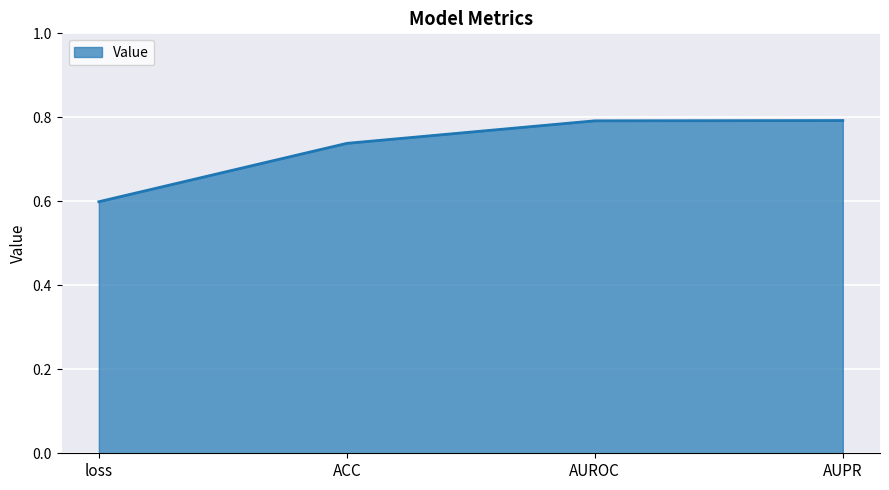

What is the difference between the maximum and minimum values?

0.2